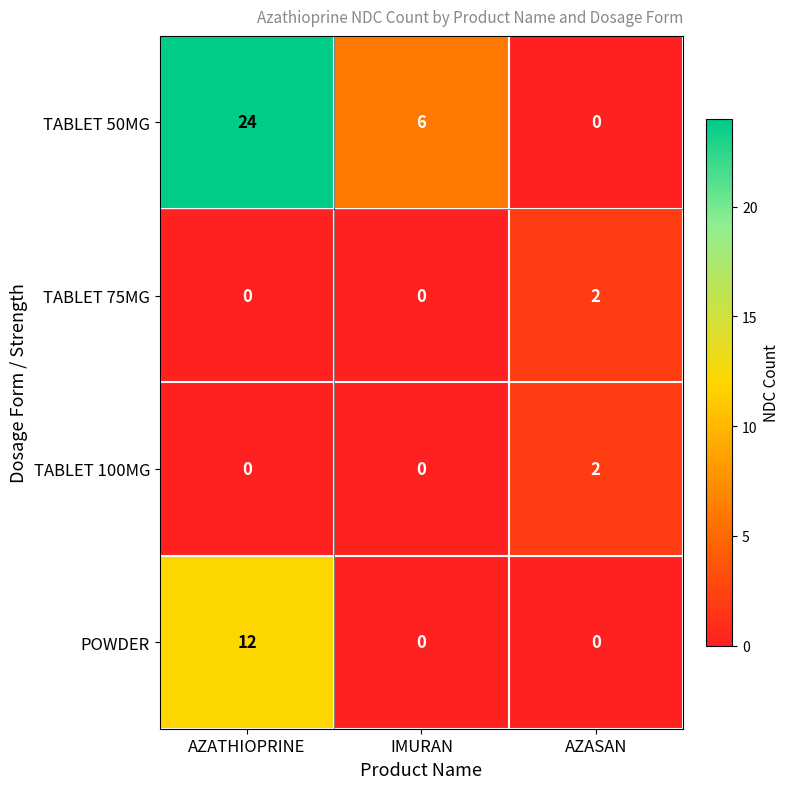

The TABLET 75MG series shows 2 at AZASAN. True or false?

True